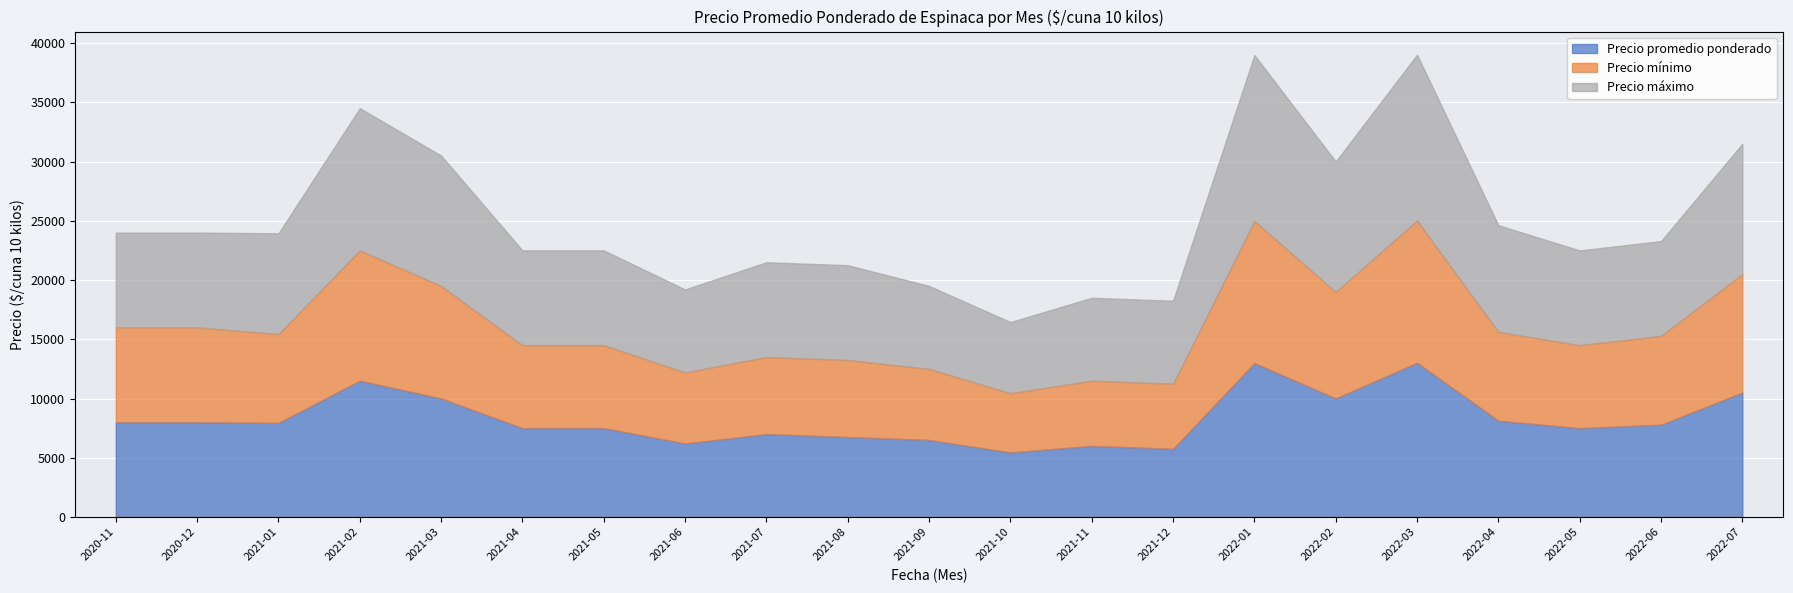

Reading right to left, extract all data points from this chart.

Precio promedio ponderado: 10500	7786	7495	8125	13016	10000	12987	5750	6000	5448	6500	6750	7000	6200	7500	7500	10000	11500	7939	8000	8000
Precio mínimo: 10000	7500	7000	7500	12000	9000	12000	5500	5500	5000	6000	6500	6500	6000	7000	7000	9500	11000	7500	8000	8000
Precio máximo: 11000	8000	8000	9000	14000	11000	14000	7000	7000	6000	7000	8000	8000	7000	8000	8000	11000	12000	8500	8000	8000